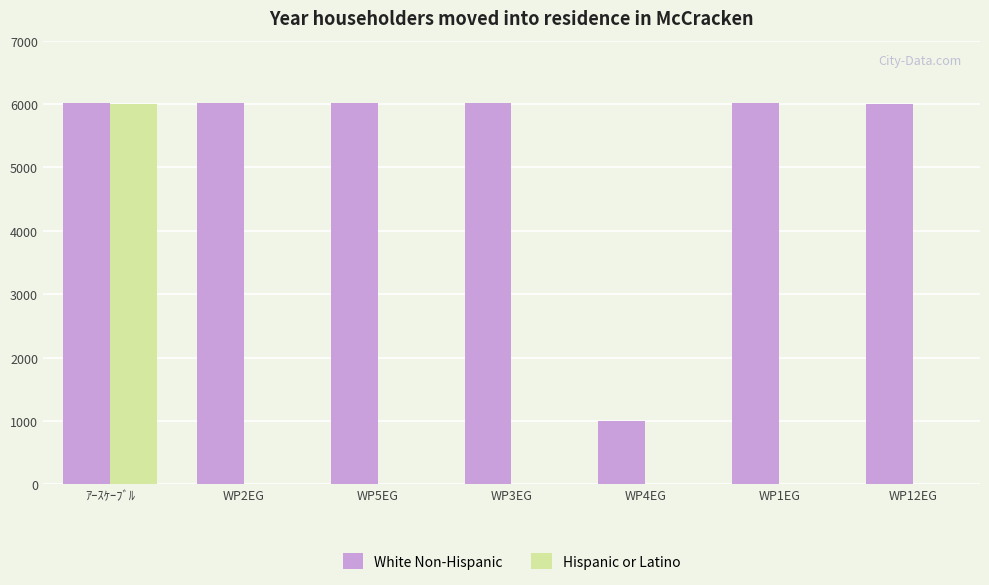

The value of White Non-Hispanic at WP4EG is 1000. True or false?

True